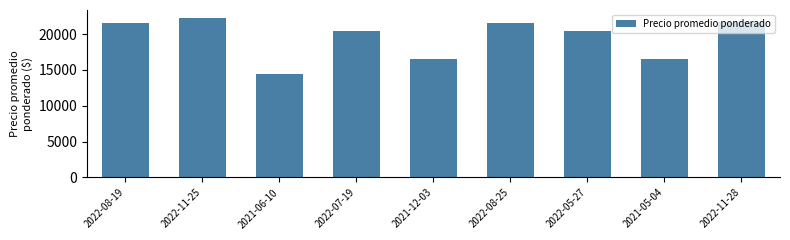

What is the difference between the values at 2022-11-28 and 2021-06-10?

7125